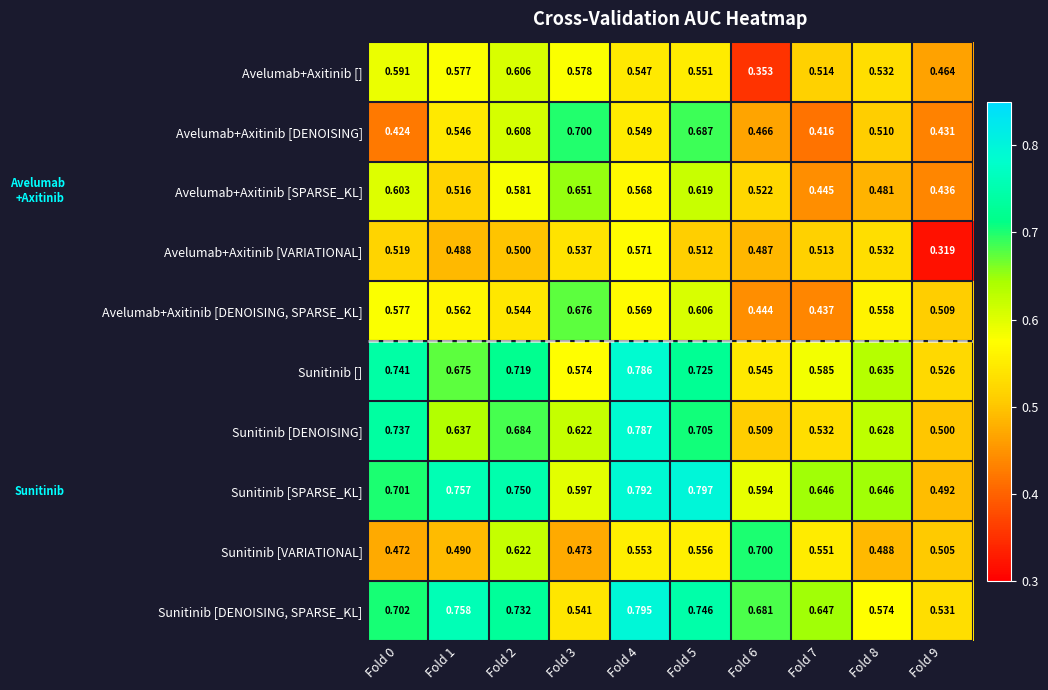

Rank the series at Fold 7 from highest to lowest value.

Sunitinib [DENOISING, SPARSE_KL], Sunitinib [SPARSE_KL], Sunitinib [], Sunitinib [VARIATIONAL], Sunitinib [DENOISING], Avelumab+Axitinib [], Avelumab+Axitinib [VARIATIONAL], Avelumab+Axitinib [SPARSE_KL], Avelumab+Axitinib [DENOISING, SPARSE_KL], Avelumab+Axitinib [DENOISING]